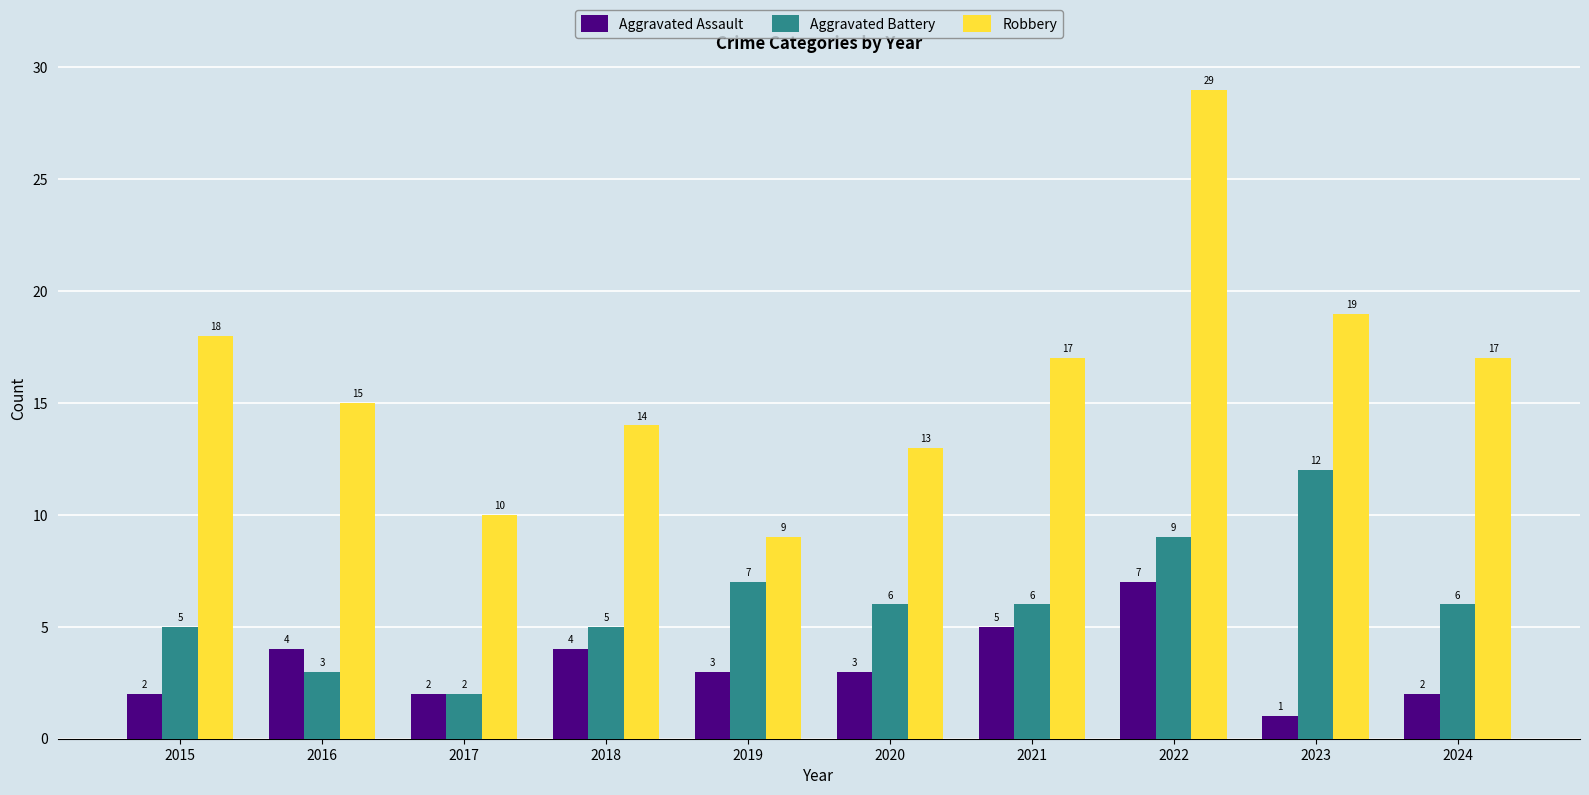

What is the sum of all Aggravated Battery values?

61